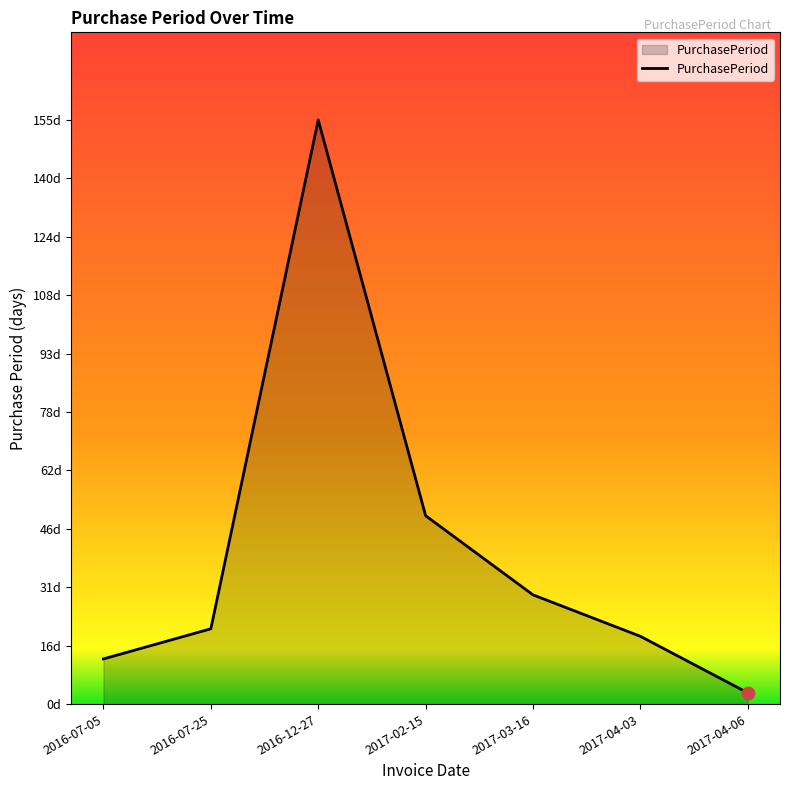

Which has a higher value, 2017-04-06 or 2016-07-25?

2016-07-25